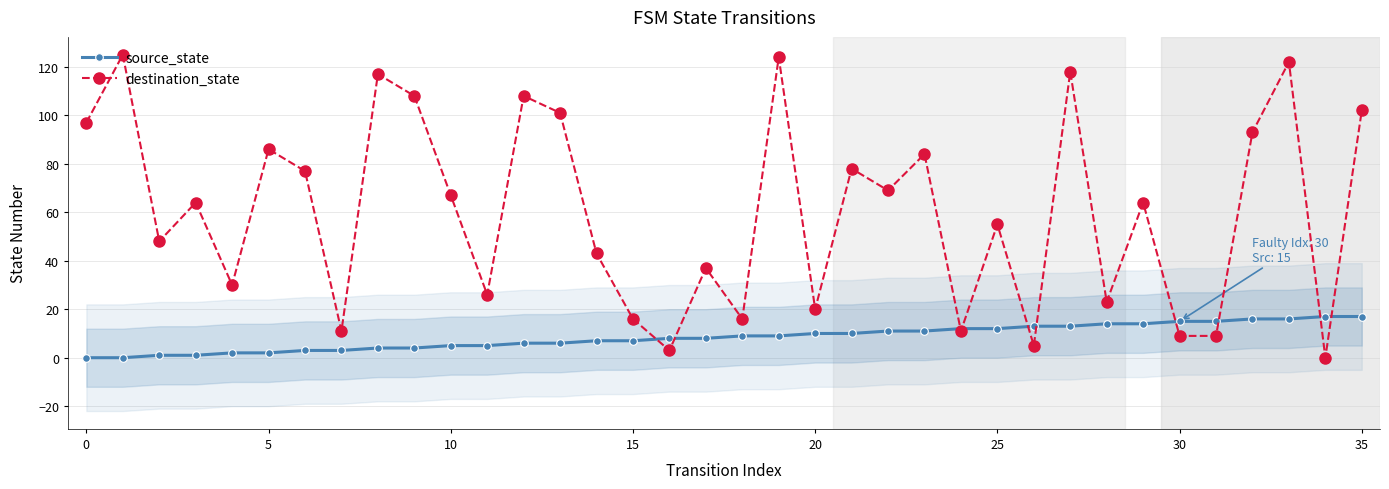

In destination_state, how many points are higher than both neighbors (excluding endpoints)?

13